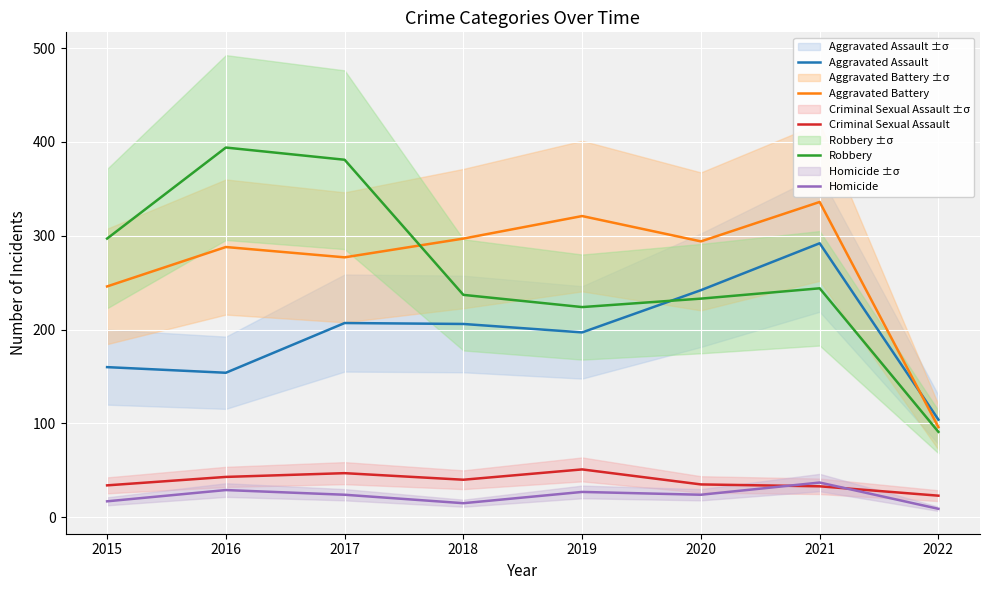

At which label is Aggravated Battery closest to 216?

2015